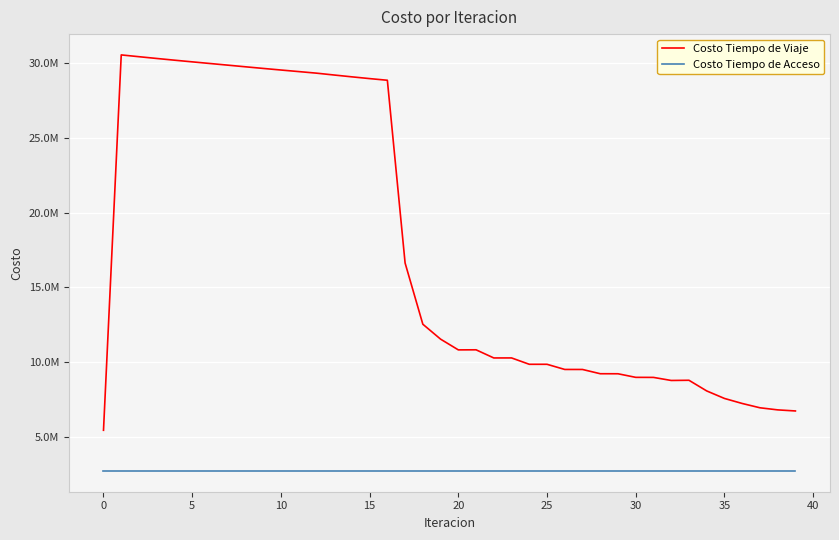

What are all the series names shown in the legend?

Costo Tiempo de Viaje, Costo Tiempo de Acceso